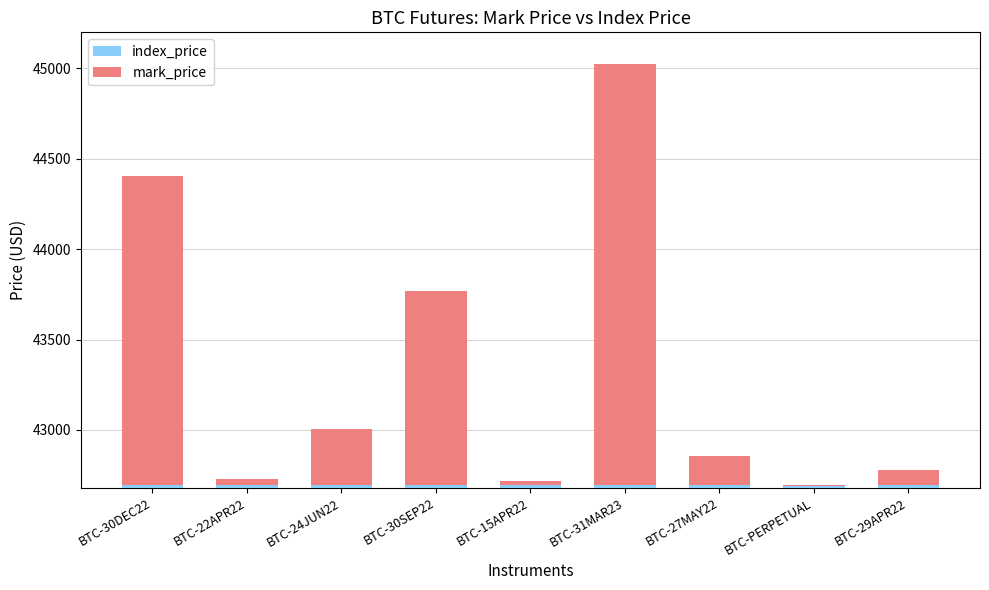

True or false: mark_price has a value of 3509.6 at BTC-31MAR23.

False